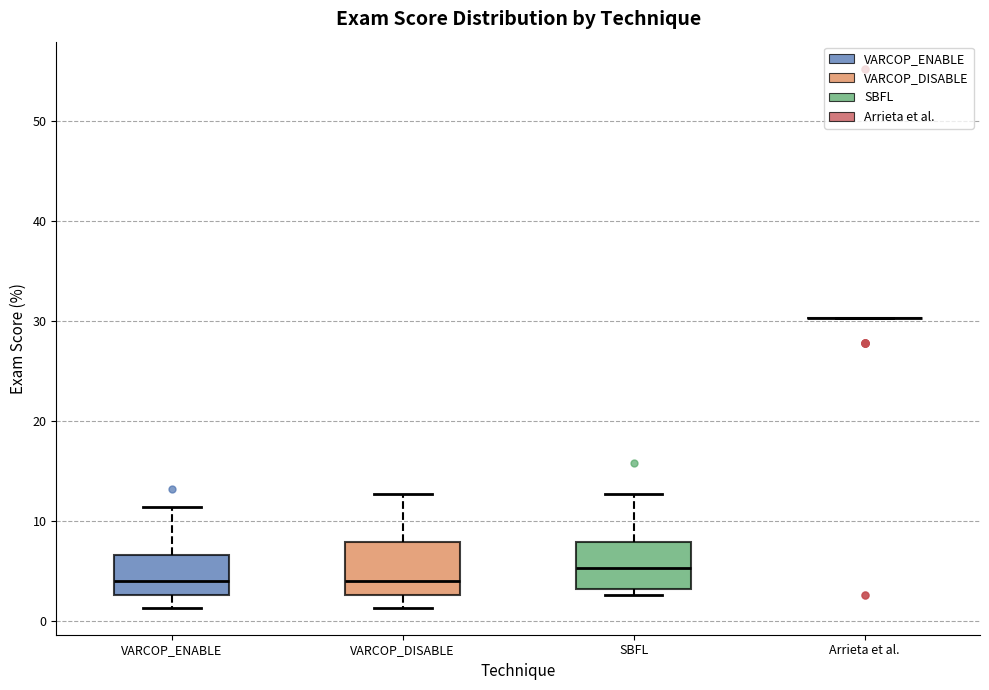

Reading left to right, read every box against the y-axis: the position of its median line, the range the box covers, and the ends of its whiskers. The values are not printed on the chart, so give them approximately, as read against the axis.

VARCOP_ENABLE: median 4, box 3 to 7, whiskers 1 to 11
VARCOP_DISABLE: median 4, box 3 to 8, whiskers 1 to 13
SBFL: median 5, box 3 to 8, whiskers 3 (just below the box's lower edge) to 13
Arrieta et al.: box collapsed to a line at 30, whiskers 30 to 30